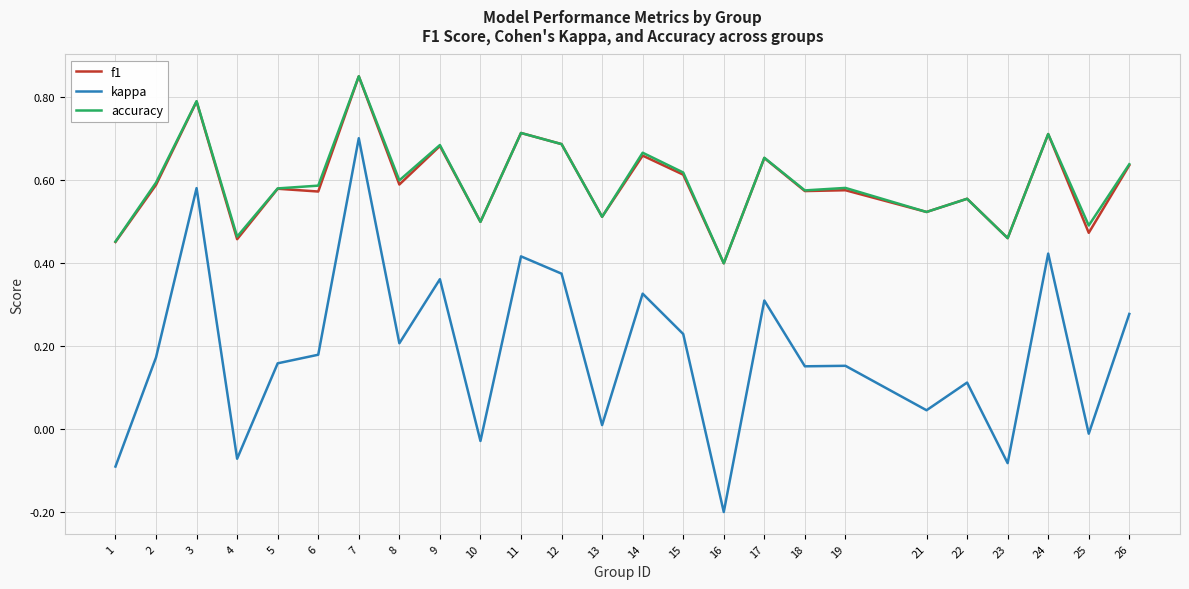

What is the total value across all series at 17?

1.6